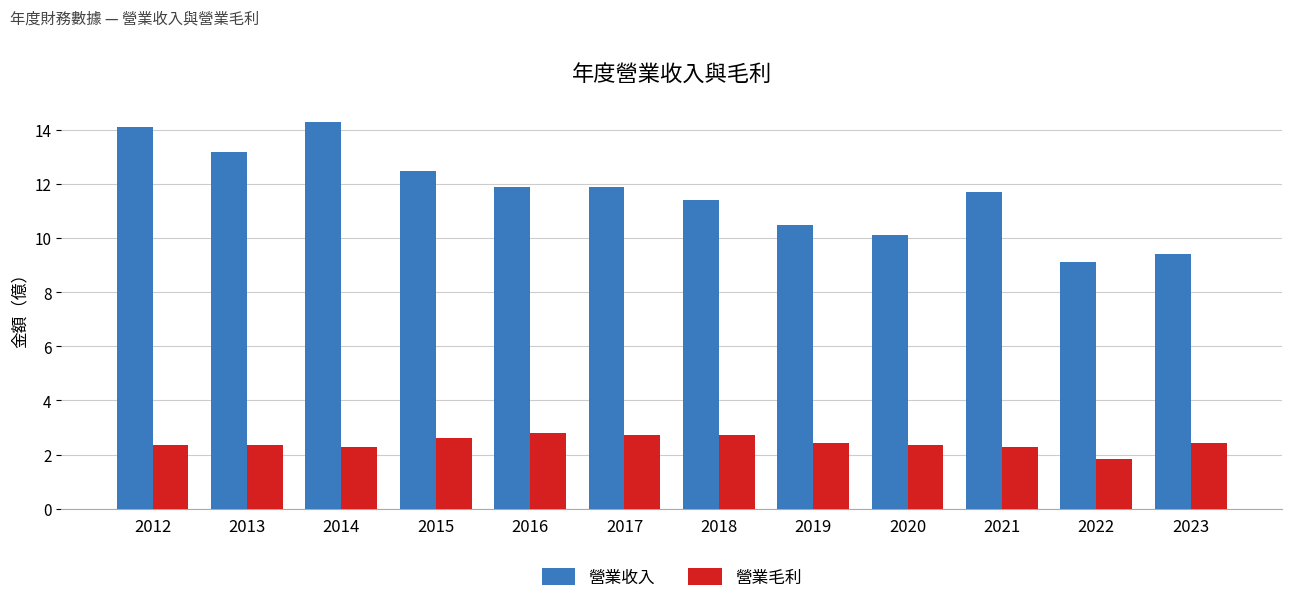

What is the minimum value for 營業收入?

9.1